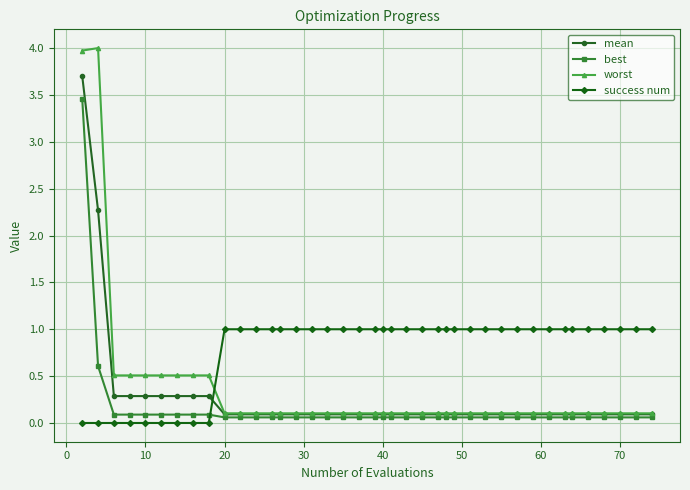

Which series has the largest range (max minus min)?

worst